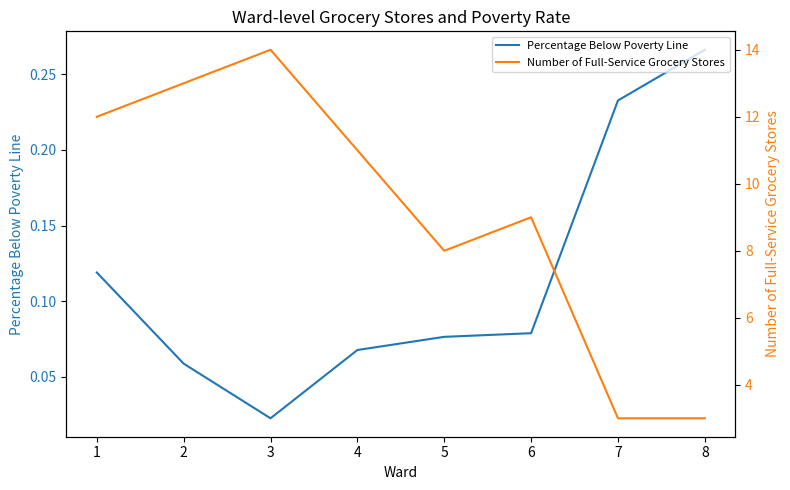

What is the difference between the Percentage Below Poverty Line values at 3 and 7?

0.2